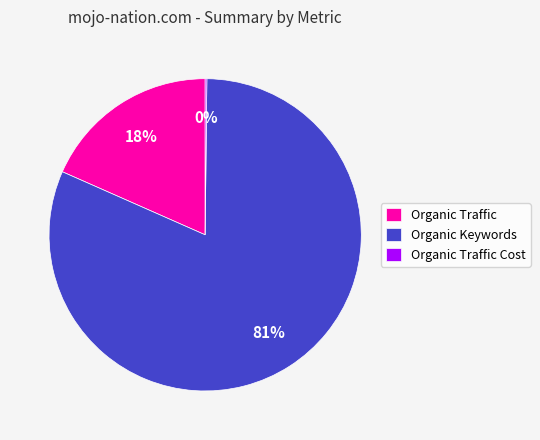

Which slice is the largest?

Organic Keywords